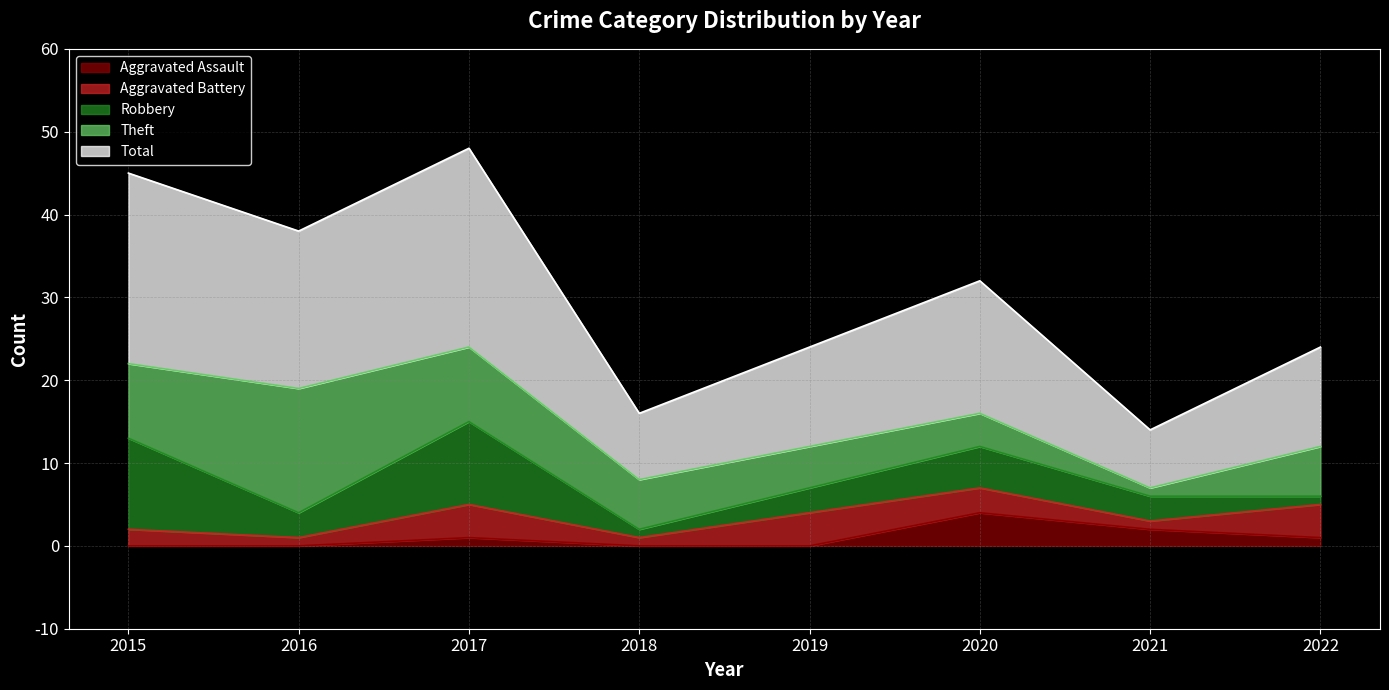

What is the total value across all series at 2020?

32